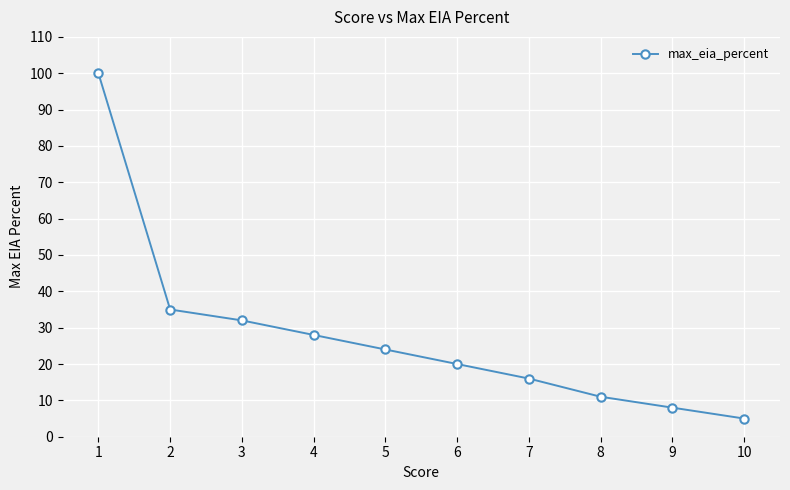

Approximately how many times larger is the value at 9 compared to 2?

0.2